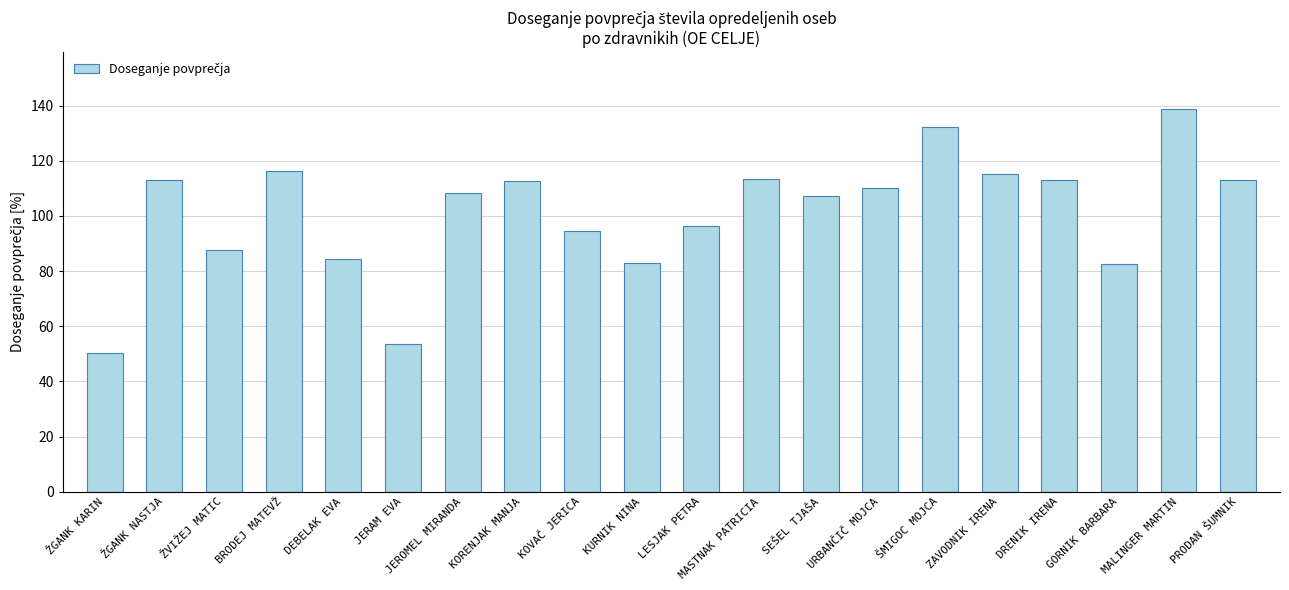

What position from the right is JERAM EVA?

15